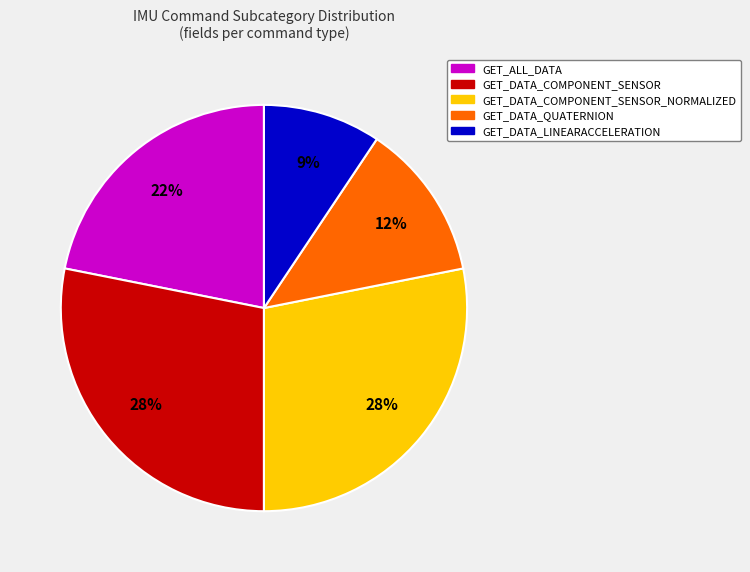

Which category has the smallest portion of the pie?

GET_DATA_LINEARACCELERATION